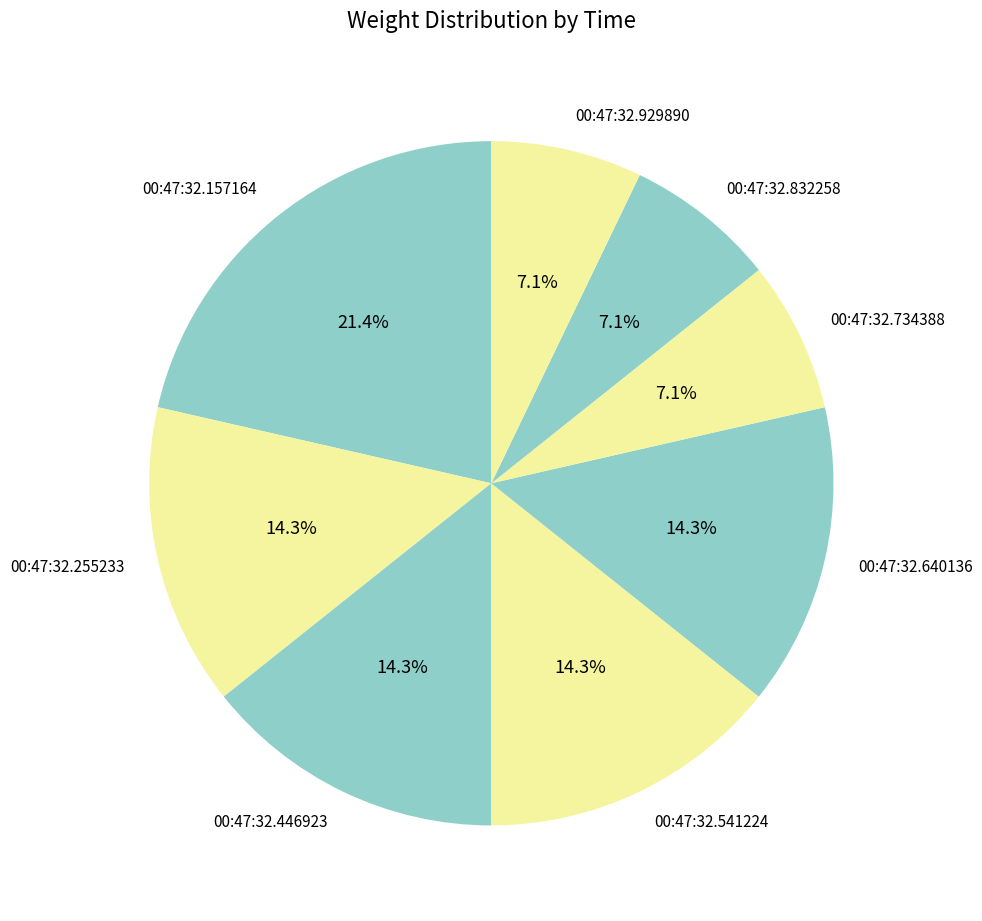

To the nearest percent, what is the difference between the largest and smallest slice percentages?

14%